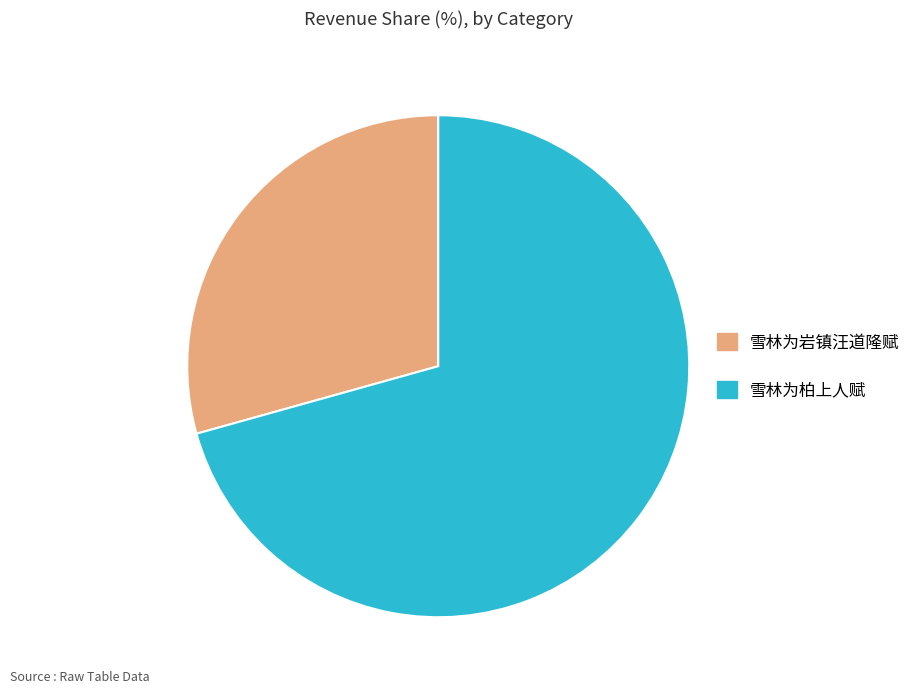

Count the number of slices in the pie.

2